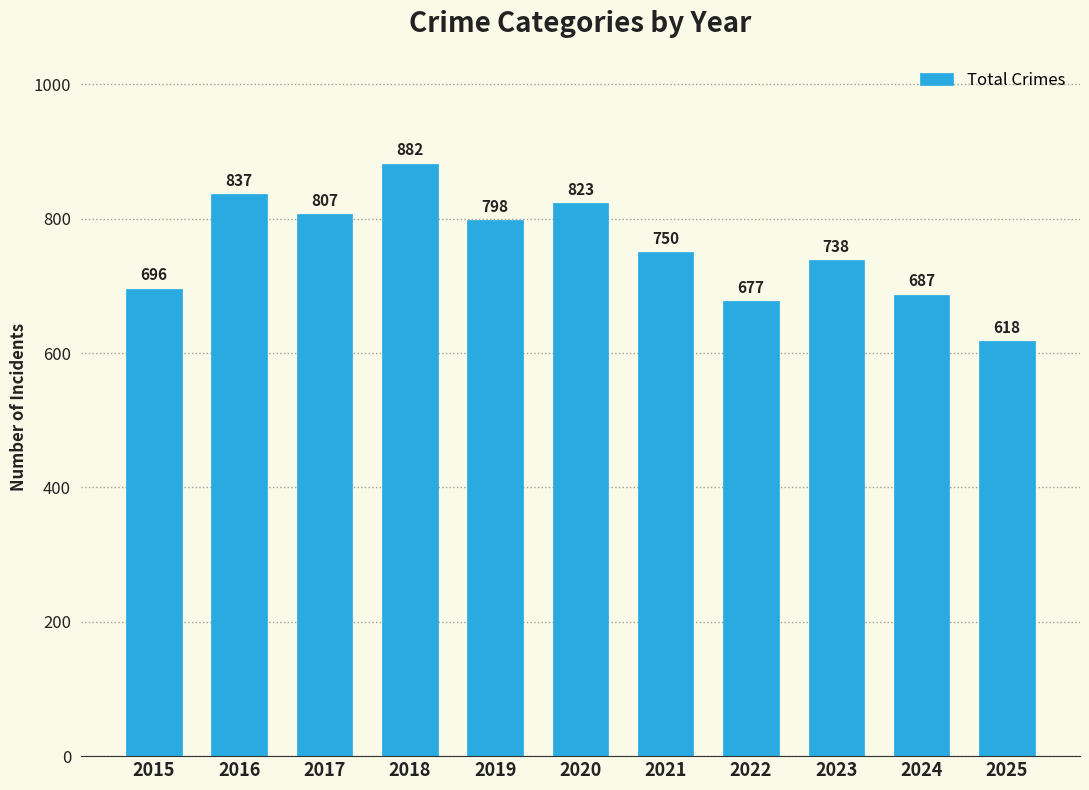

Are the bars grouped side by side (vs. stacked)?

No